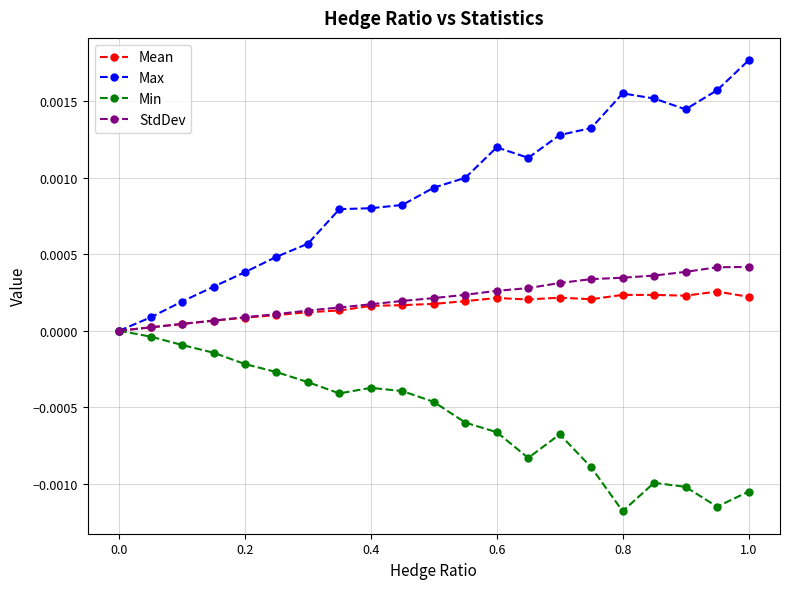

Which series has the largest total across all categories?

Max